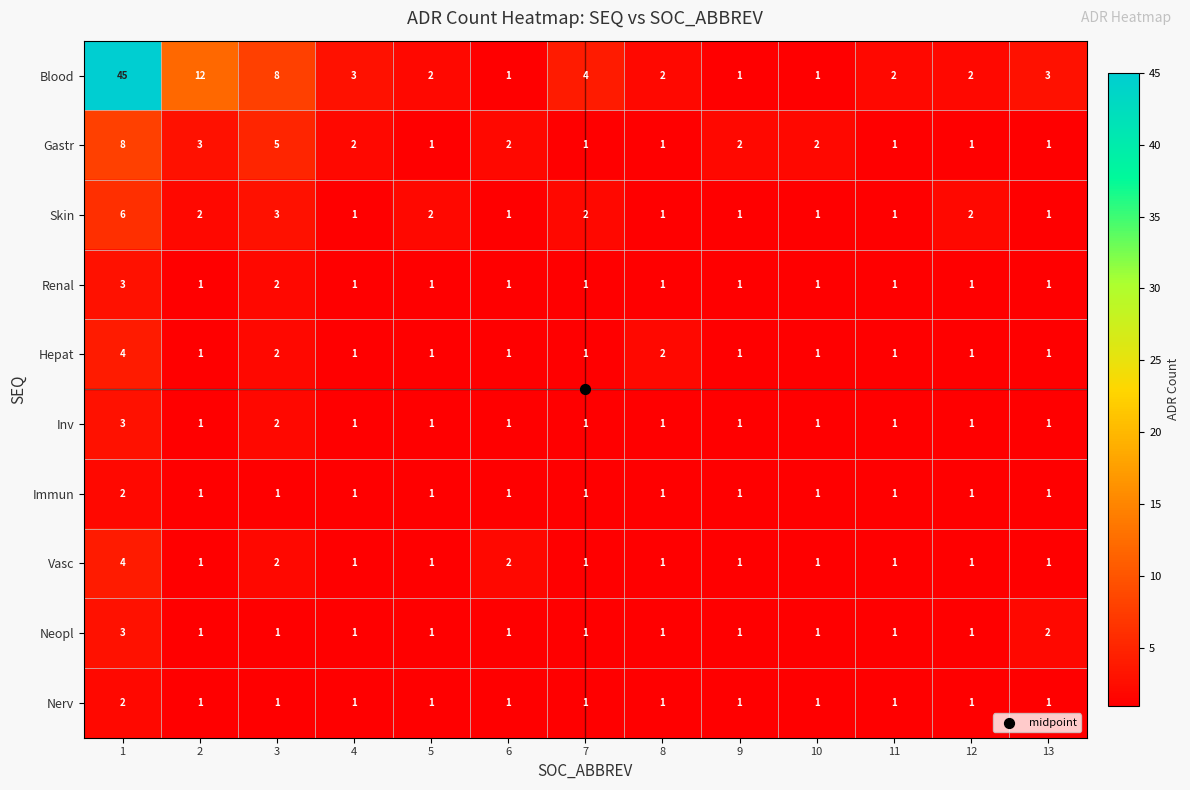

What is the difference between the maximum and second lowest values in the Skin series?

5